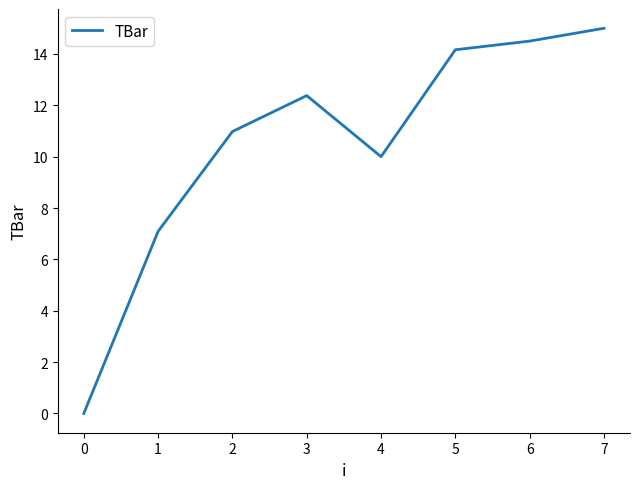

What is the sum of the values at 0 and 3?

12.4